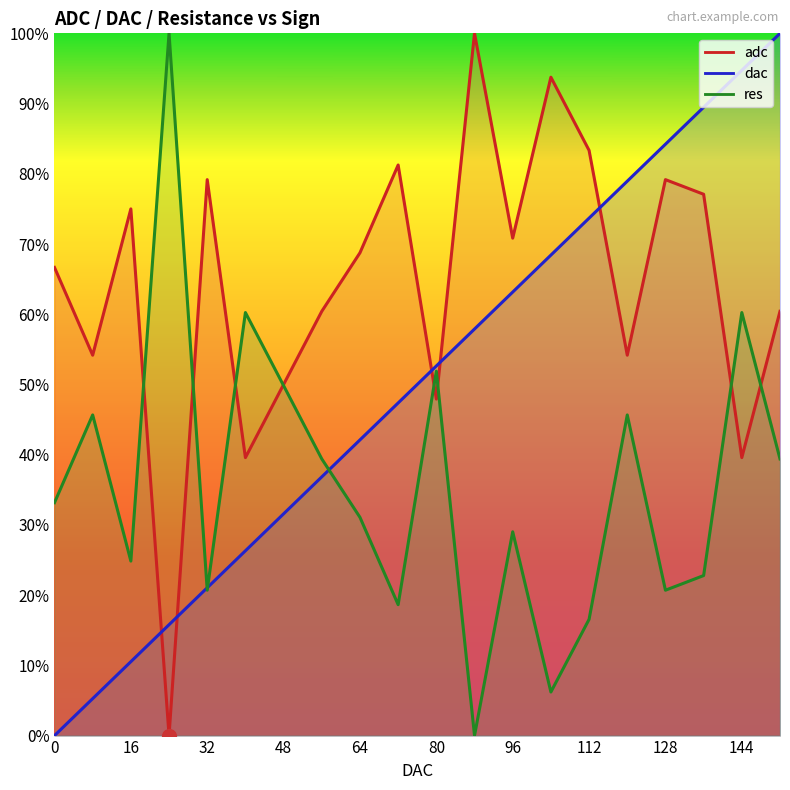

How many intersections are there between dac and adc?

5